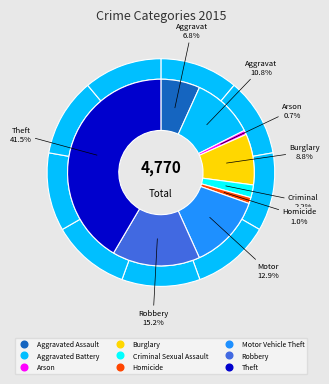

What is the total percentage of Homicide and Motor Vehicle Theft?

13.9%